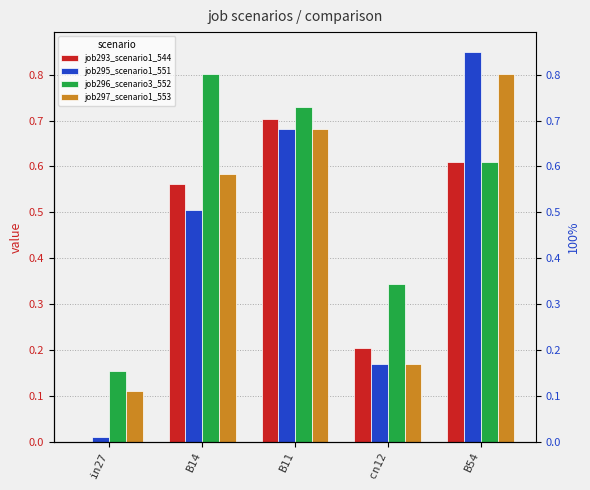

Reading left to right, what are all the values shown in this chart?

job293_scenario1_544: 0.0	0.6	0.7	0.2	0.6
job295_scenario1_551: 0.0	0.5	0.7	0.2	0.9
job296_scenario3_552: 0.2	0.8	0.7	0.3	0.6
job297_scenario1_553: 0.1	0.6	0.7	0.2	0.8